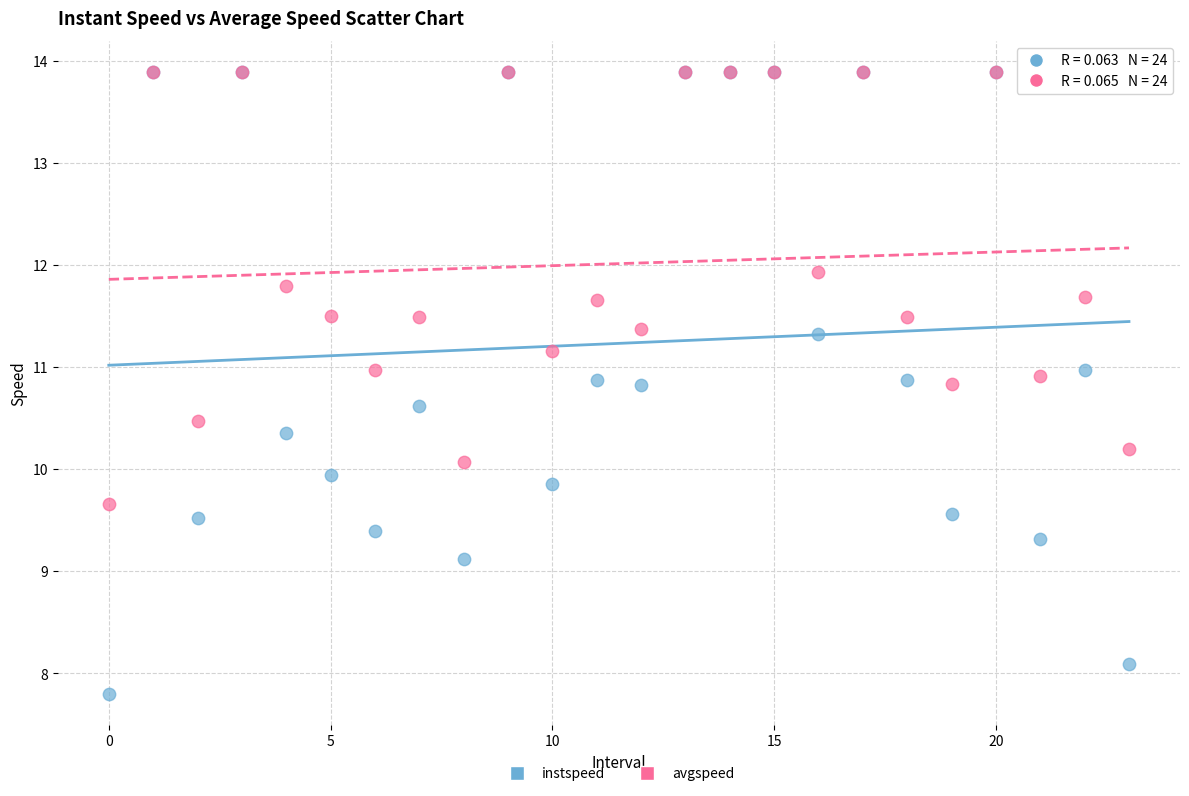

Which series has the largest Y range (max minus min)?

instspeed